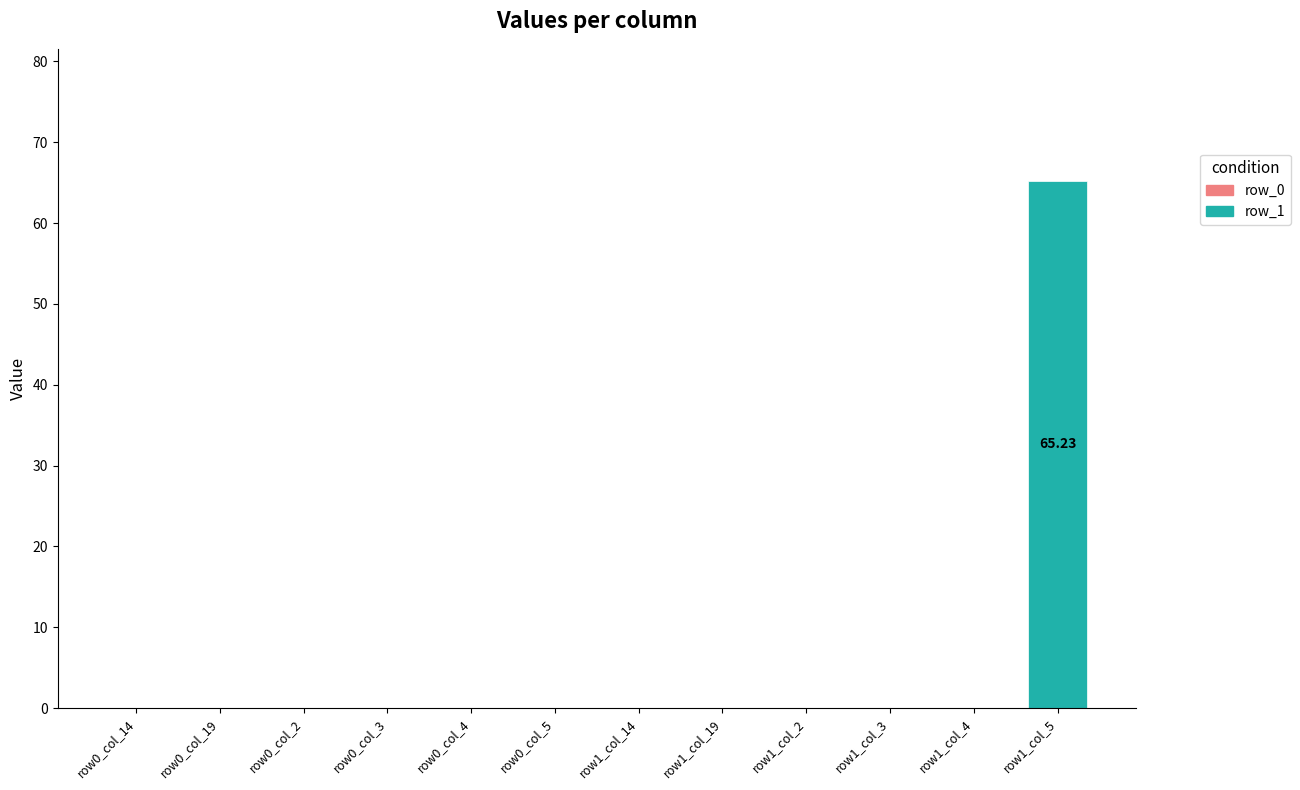

Are the bars horizontal?

No